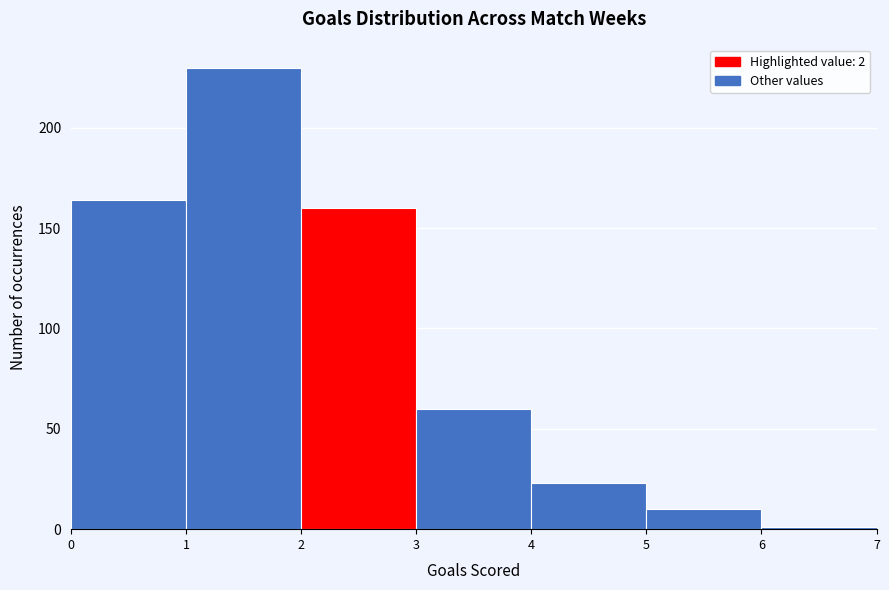

Reading left to right, list every bar in this chart as the range it spans on the x-axis followed by its height. The values are not printed on the chart, so give them approximately, as read against the axis.

0 to 1: 165
1 to 2: 230
2 to 3: 160
3 to 4: 60
4 to 5: 25
5 to 6: 10
6 to 7: under 5